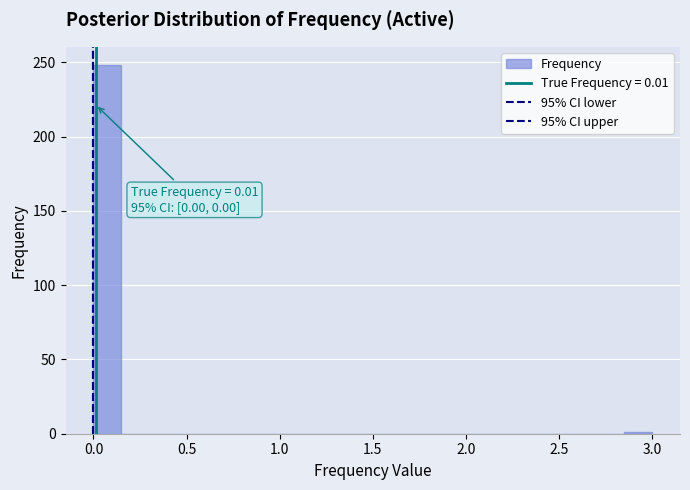

Read against the x-axis, roughly where is the centre of the tallest bar?

0.10